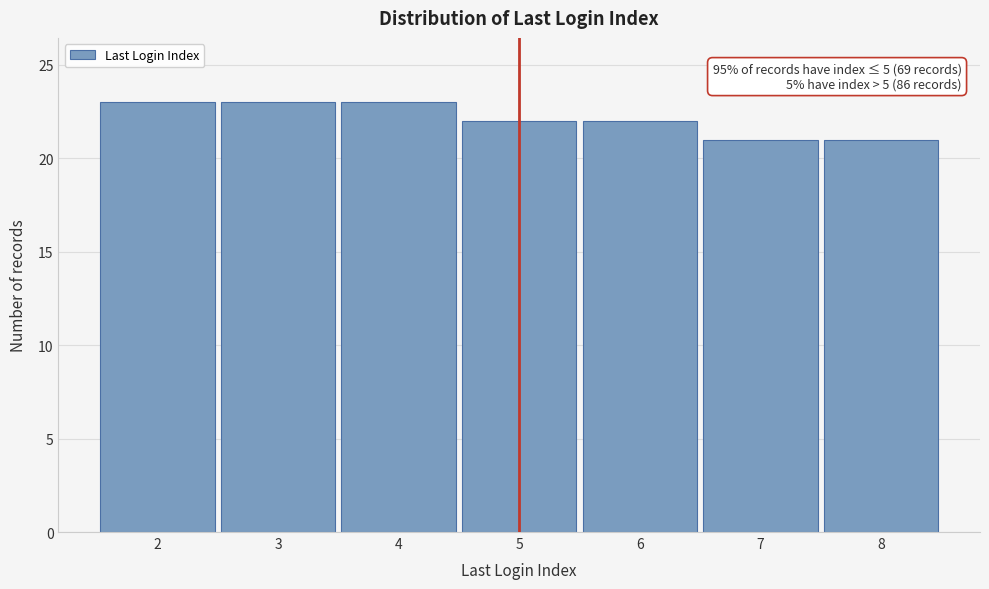

Reading right to left, transcribe all the data shown in this chart.

8=21	7=21	6=22	5=22	4=23	3=23	2=23